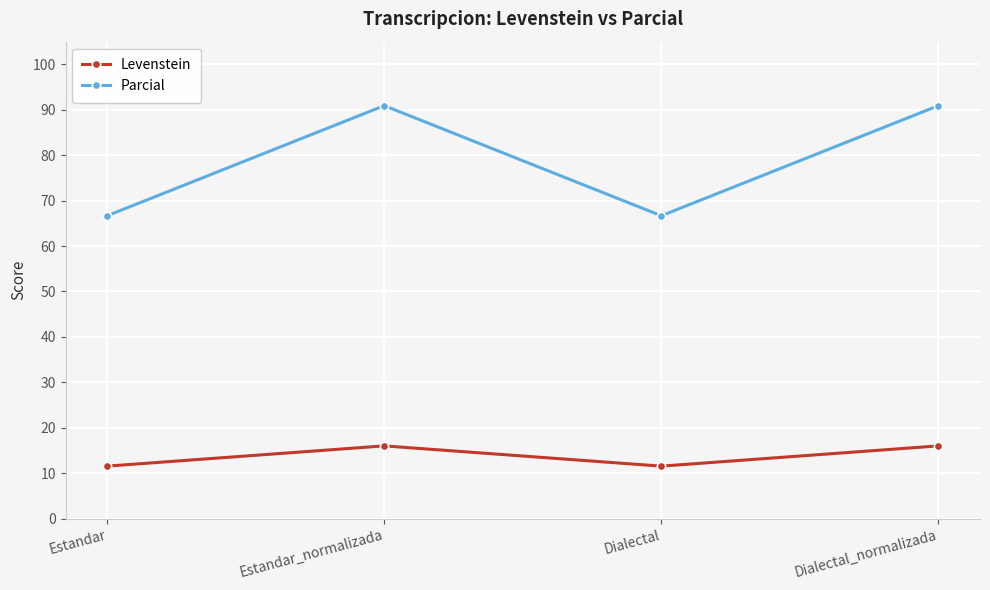

At which label does Parcial first exceed 90?

Estandar_normalizada